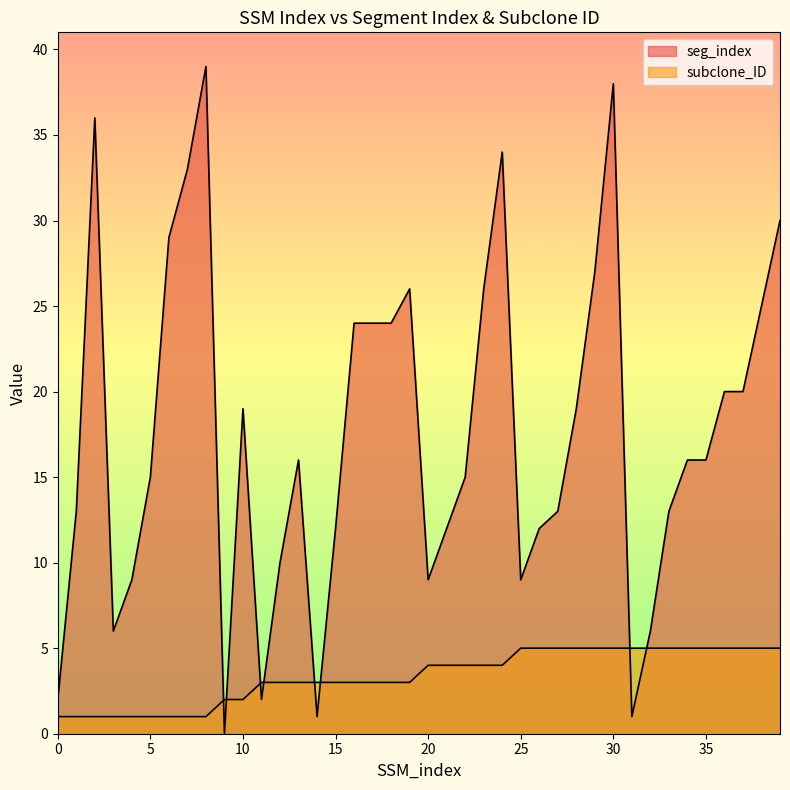

What are all the series names shown in the legend?

seg_index, subclone_ID